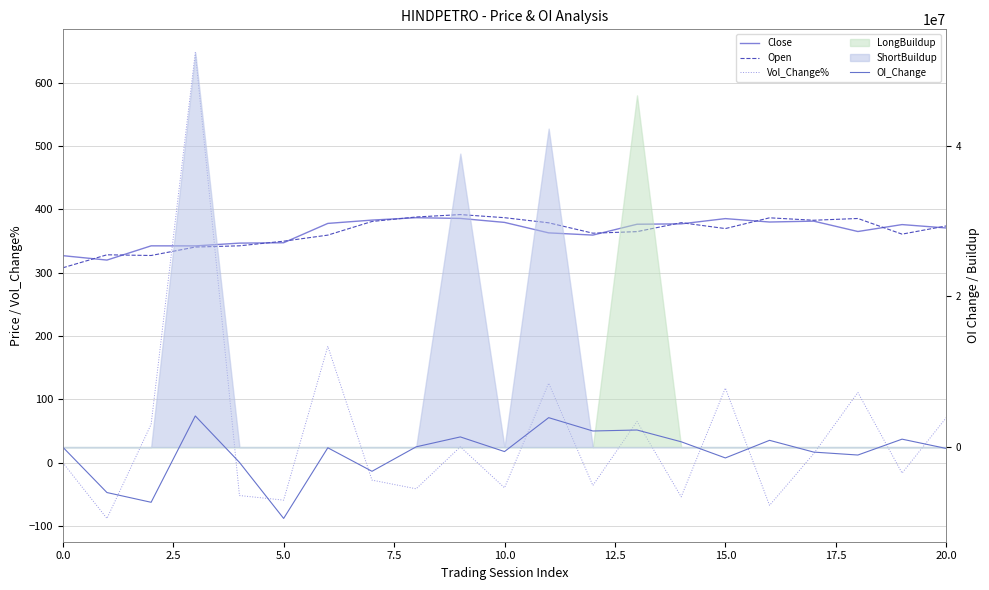

Is it true that Close equals 377.3 at 14?

True